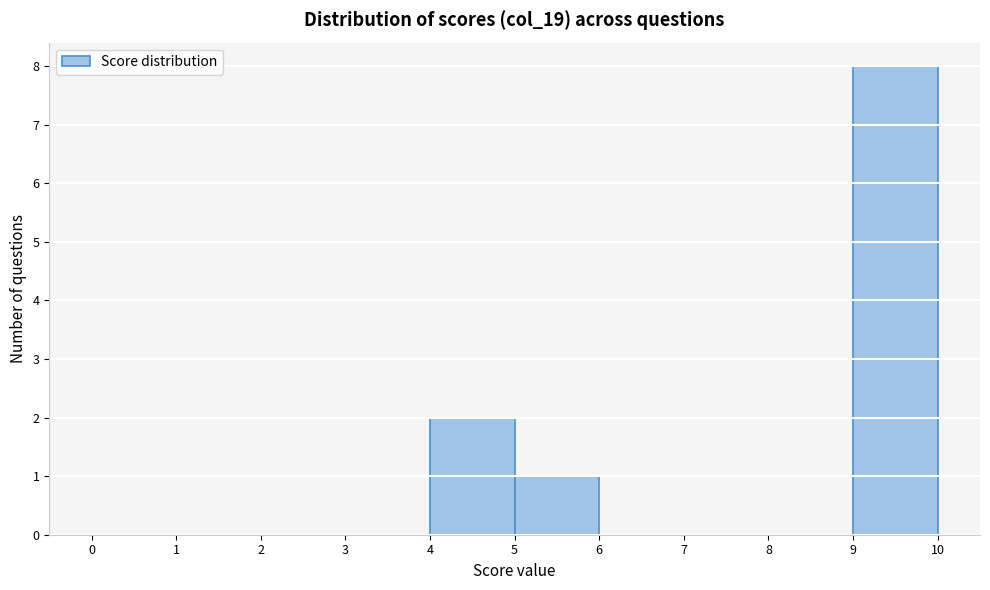

How tall is the bar that spans 5 to 6 on the x-axis? The values are not printed on the chart, so give them approximately, as read against the axis.

1